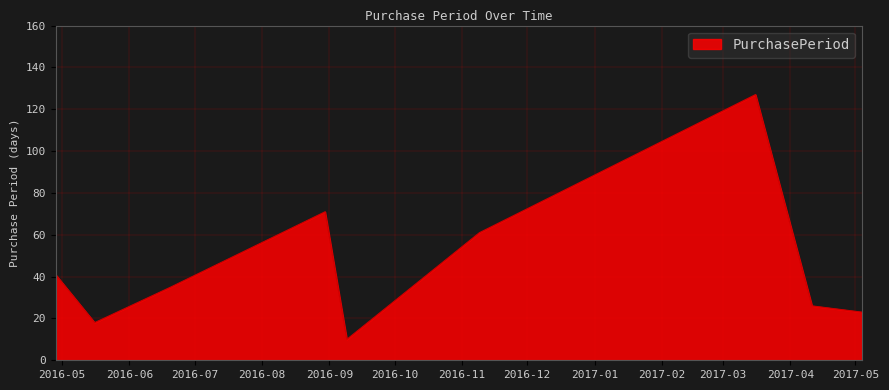

What is the greatest value displayed?

127